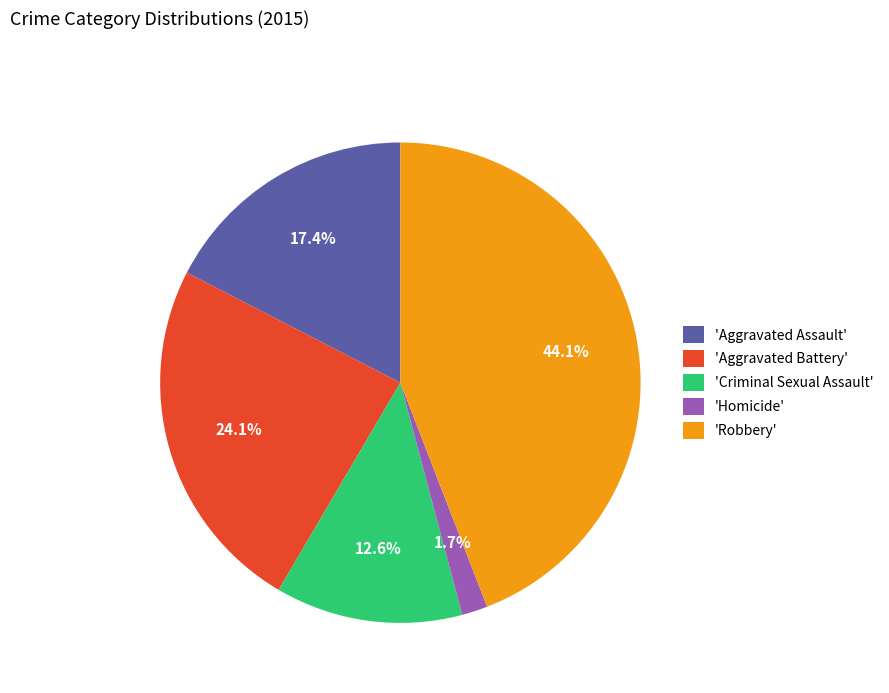

Approximately how many times larger is the value at 'Criminal Sexual Assault' compared to 'Aggravated Battery'?

0.5